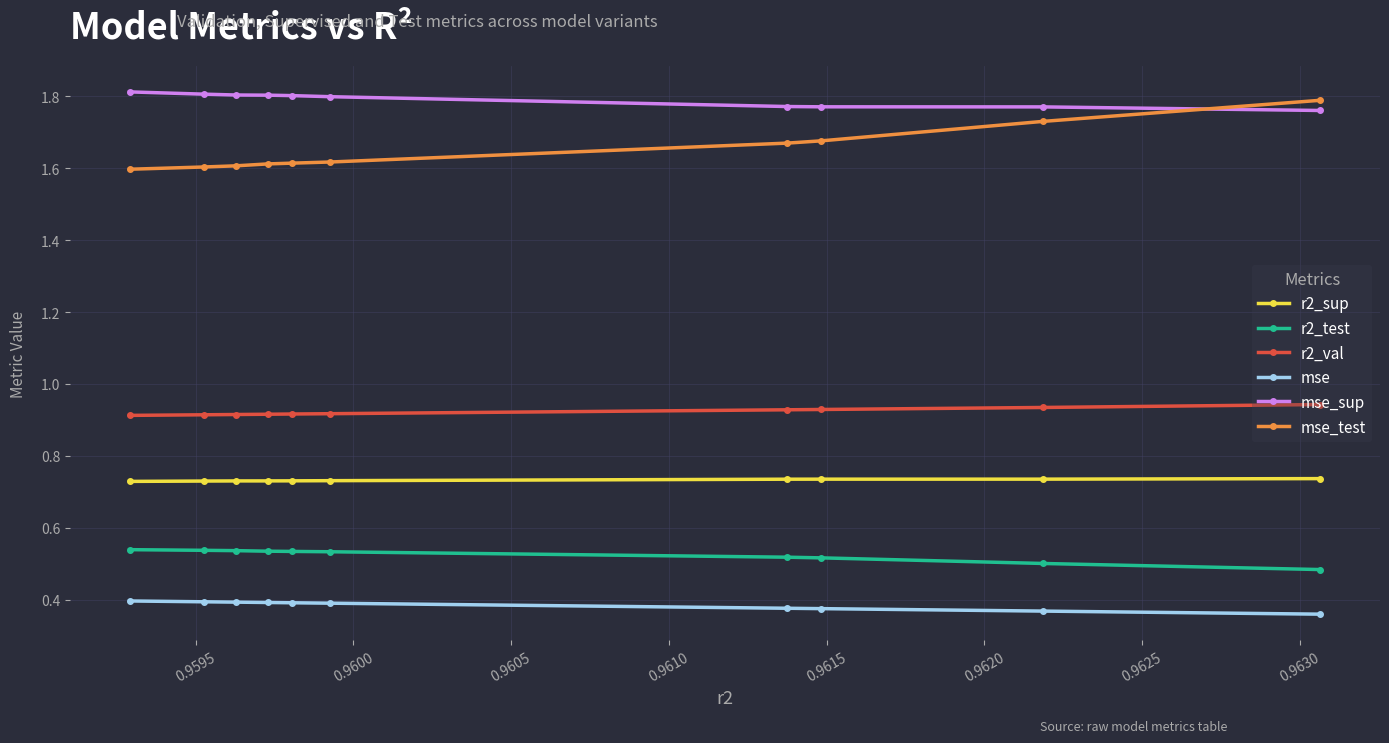

Which series has the largest total across all categories?

mse_sup